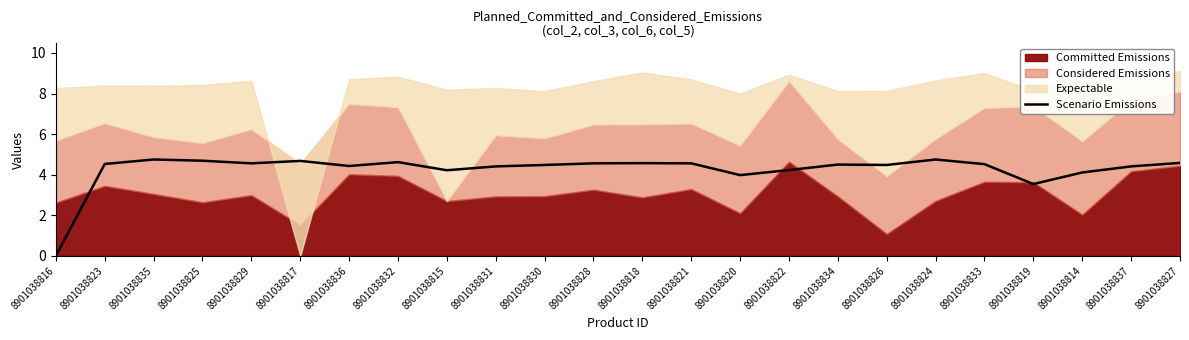

What is the sum of all values?

102.2